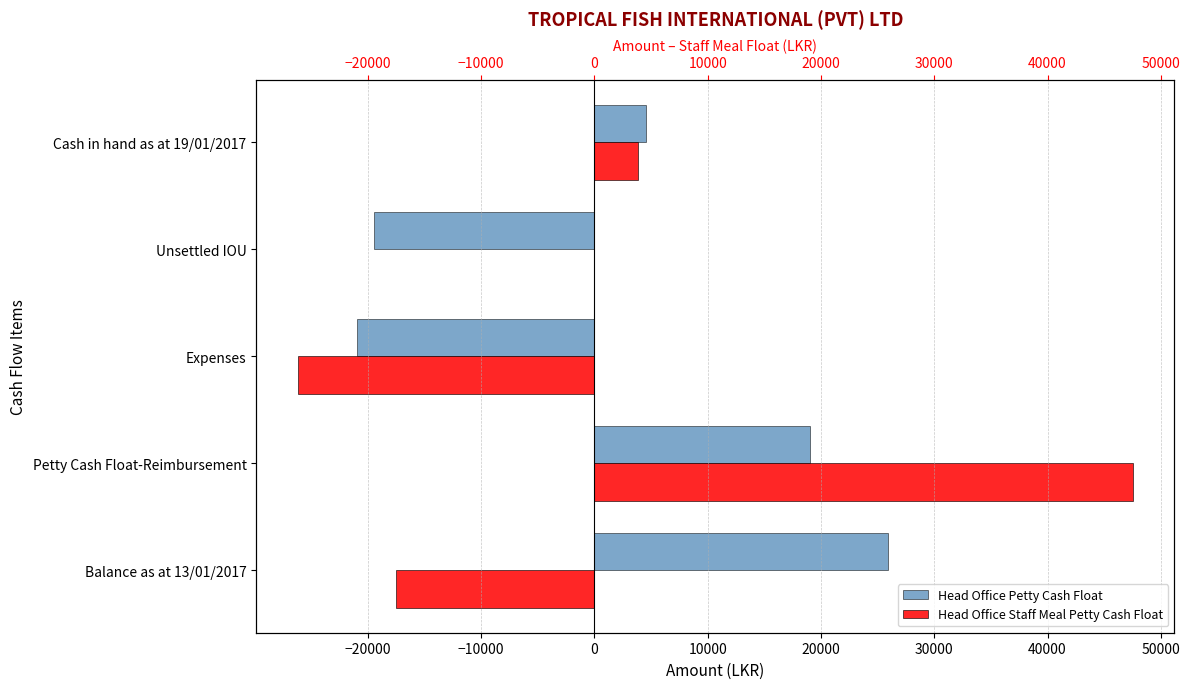

List the series in order of their peak value, highest first.

Head Office Staff Meal Petty Cash Float, Head Office Petty Cash Float